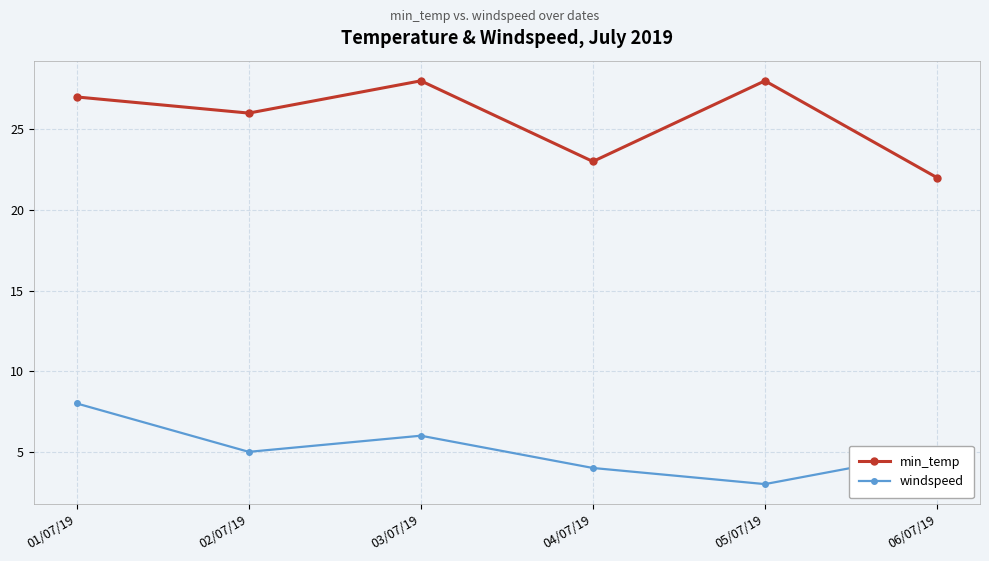

Where is the first local maximum for windspeed?

03/07/19